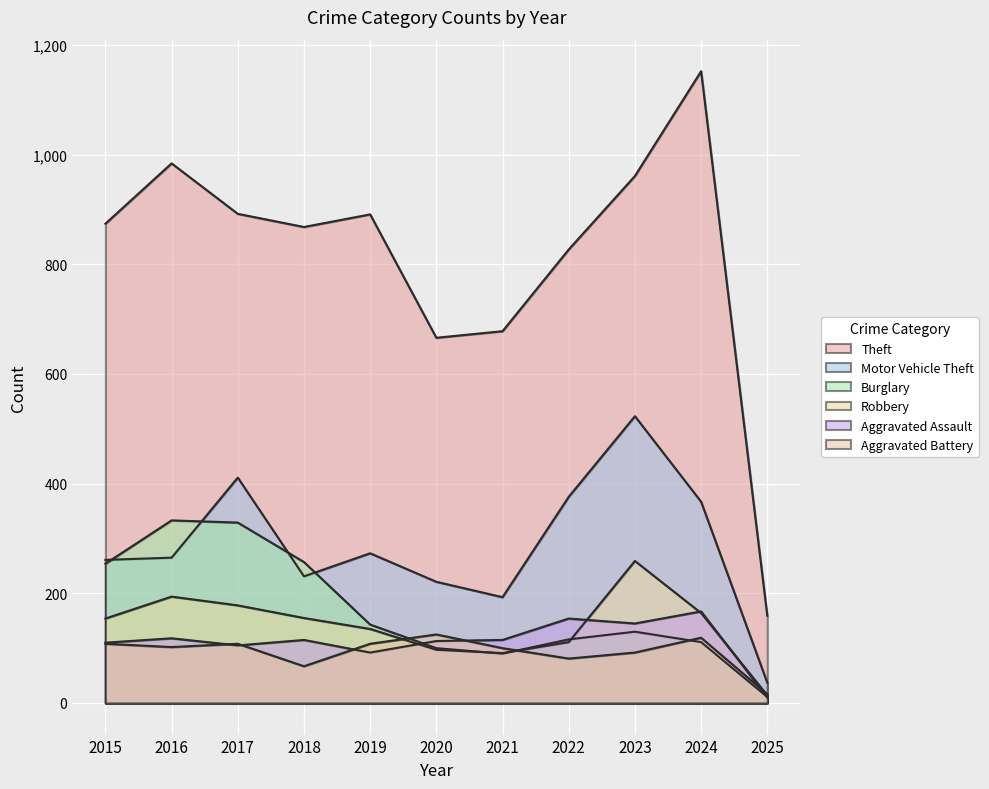

At 2023, list the series in order from largest to smallest.

Theft, Motor Vehicle Theft, Robbery, Aggravated Assault, Burglary, Aggravated Battery